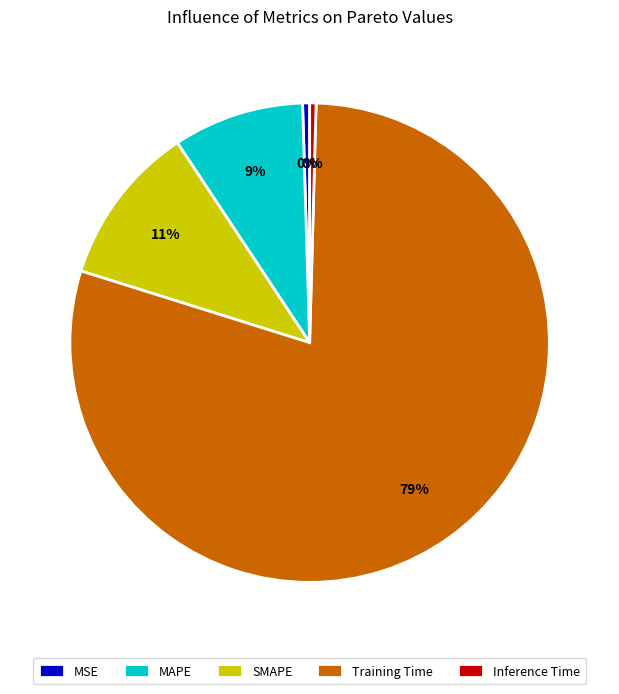

Is it true that MSE is 0% of the pie?

True